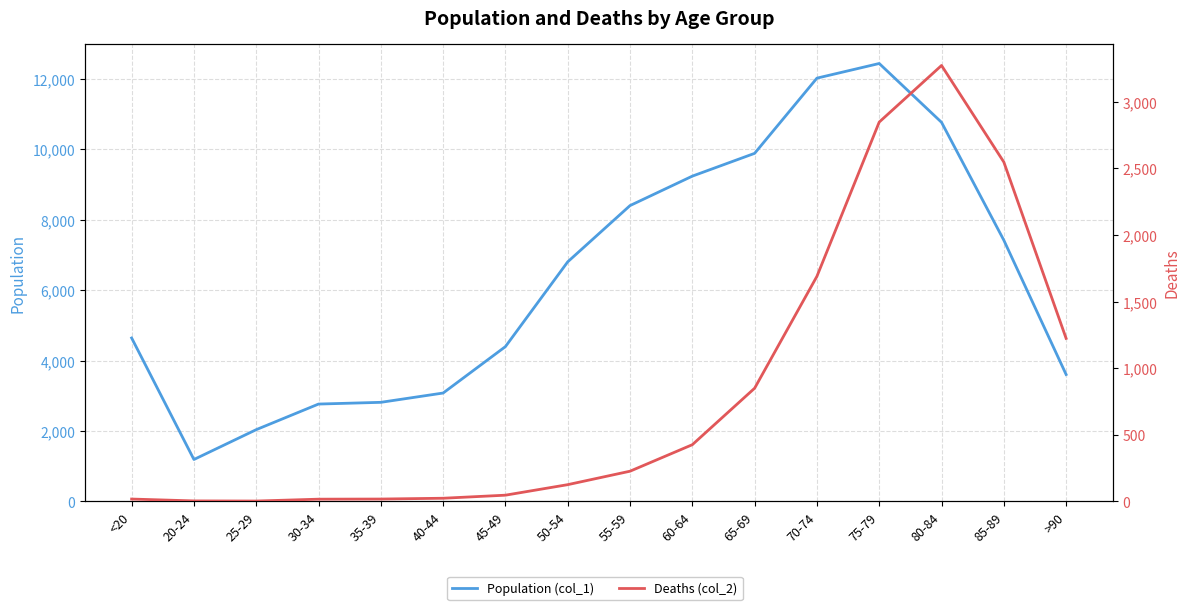

True or false: Deaths (col_2) has a value of 1224 at >90.

True